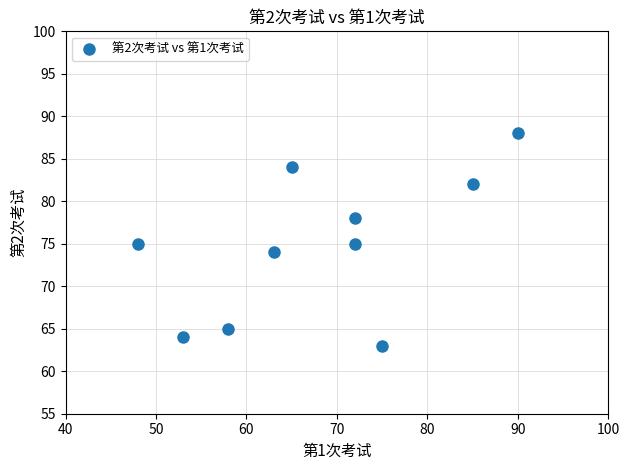

What is the average X value?

68